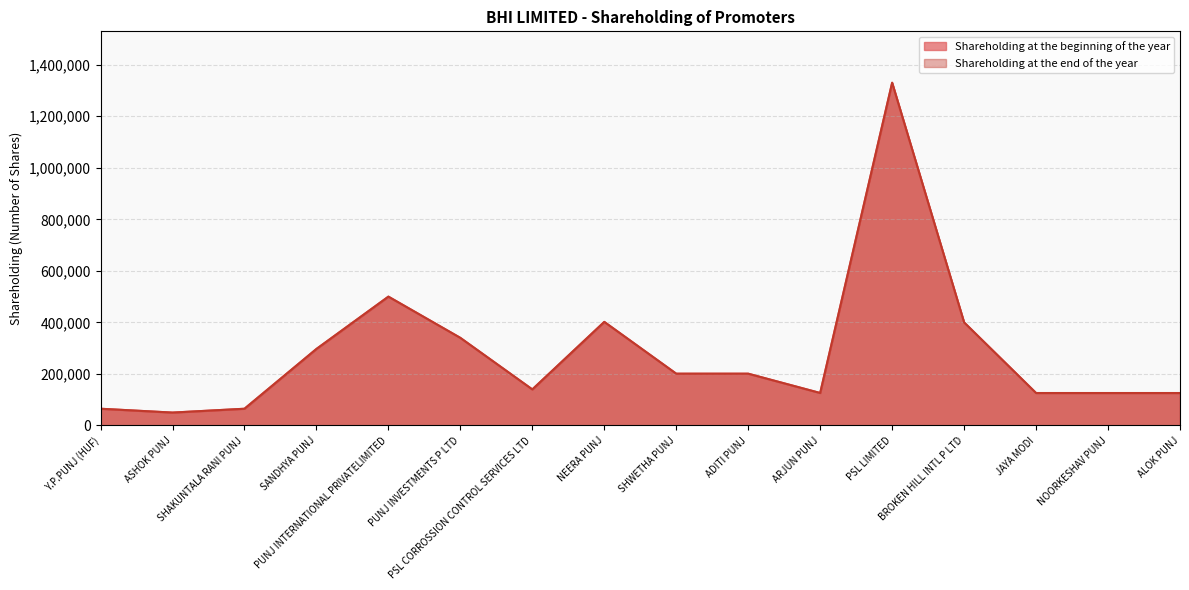

What is the minimum value shown in the chart?

50100